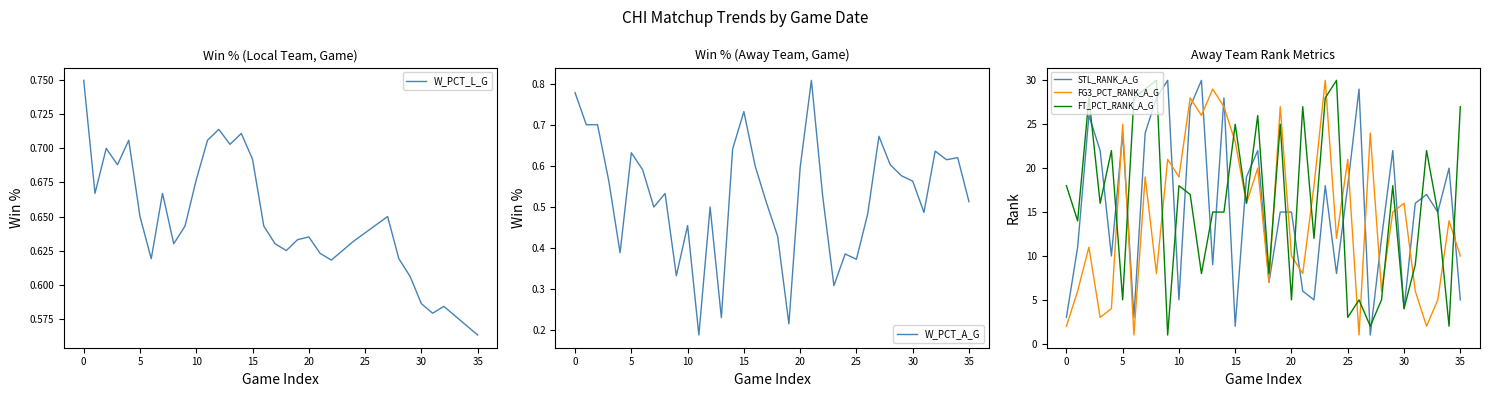

At which label is FT_PCT_RANK_A_G closest to 15?

13